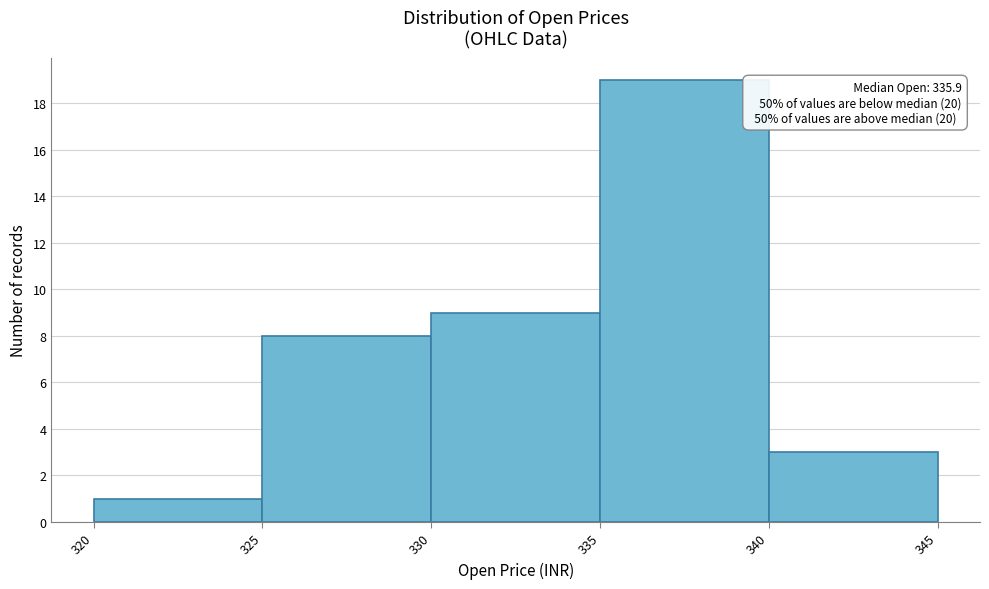

Over which range of the x-axis is the bar tallest?

335 to 340